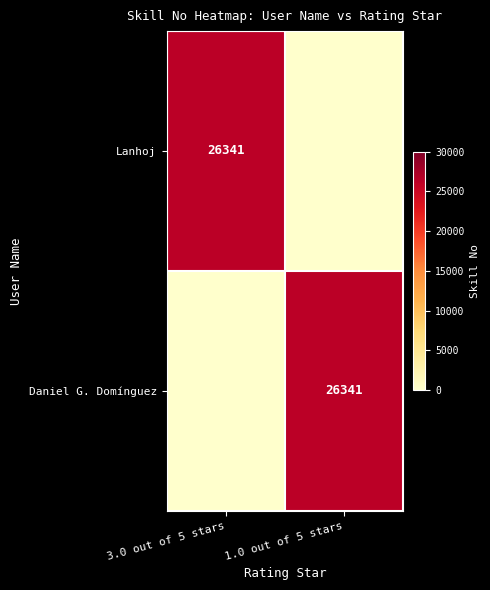

What is the maximum value shown in the chart?

26341